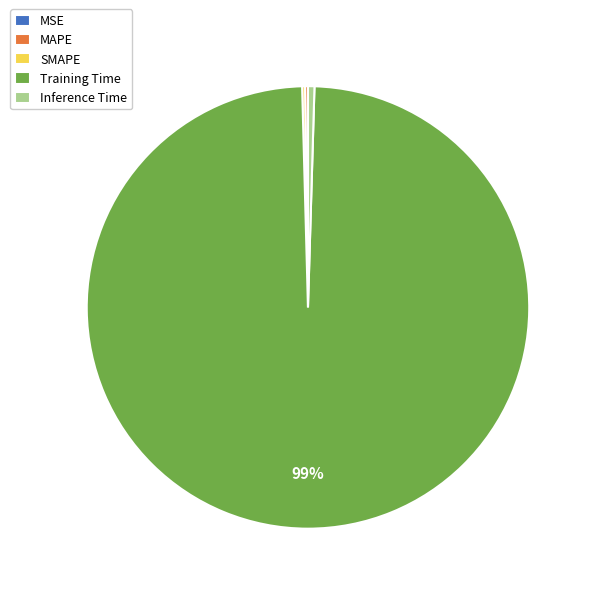

Which category has the biggest portion of the pie?

Training Time